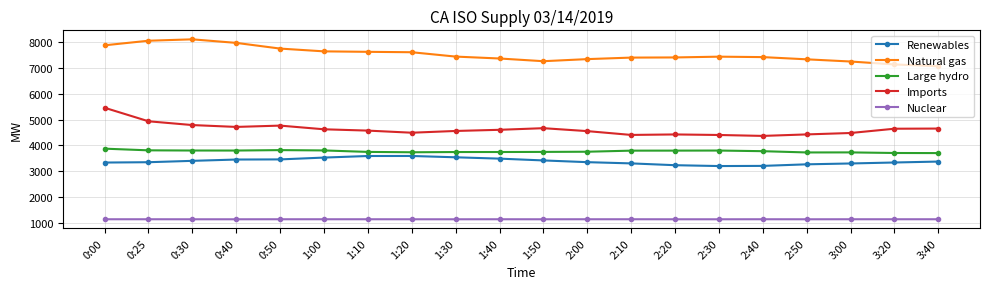

Rank the series at 3:20 from lowest to highest value.

Nuclear, Renewables, Large hydro, Imports, Natural gas